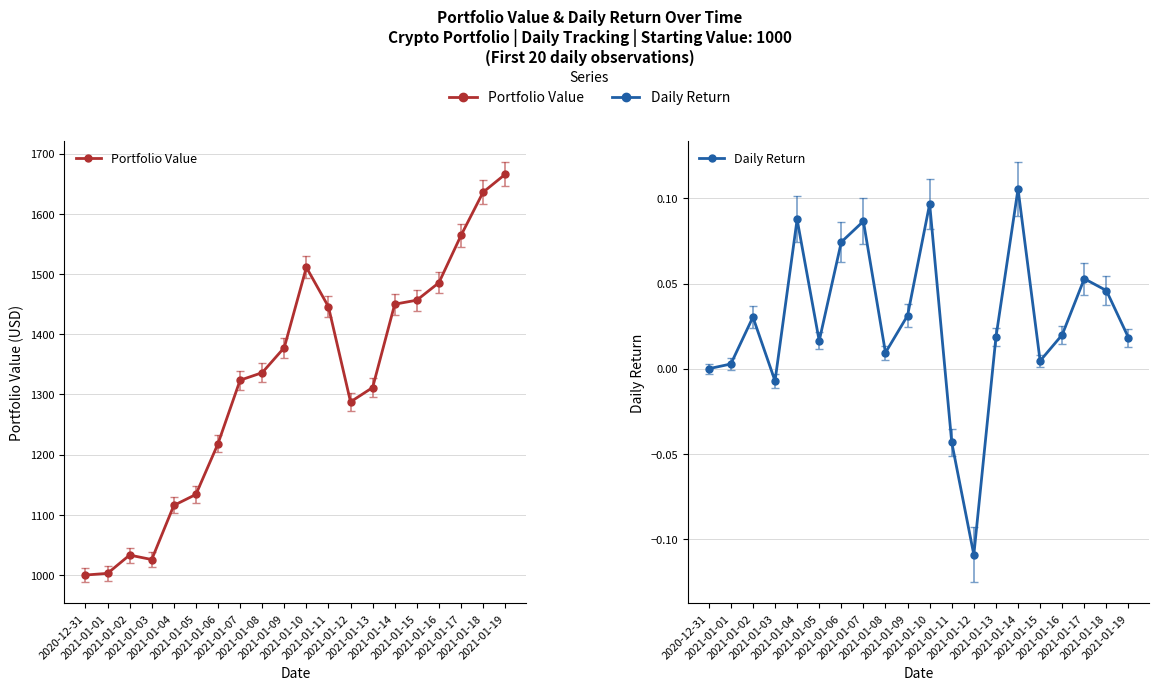

True or false: Portfolio Value and Daily Return cross at least once.

False